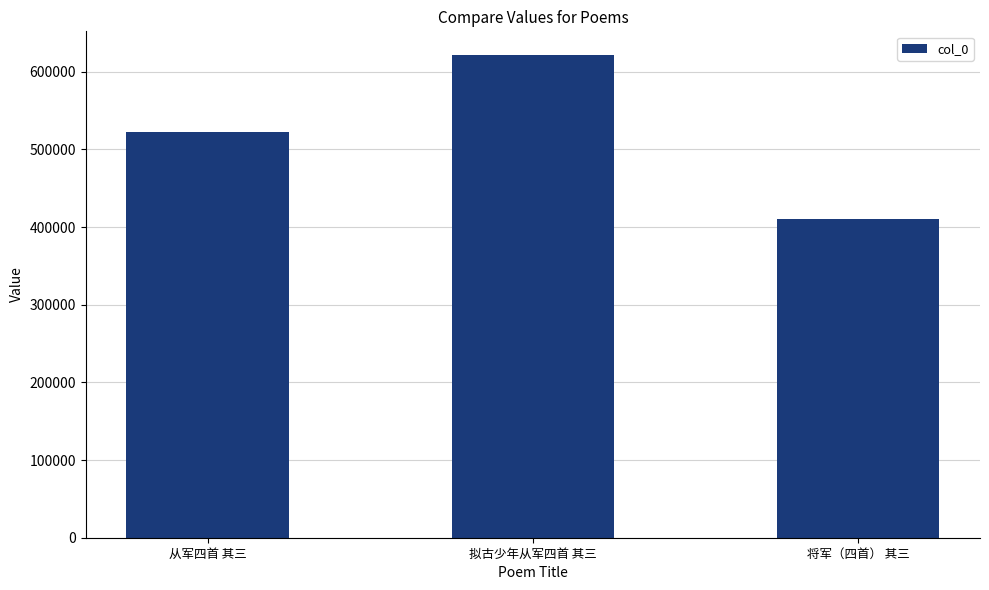

Rank the categories by value from highest to lowest.

拟古少年从军四首 其三, 从军四首 其三, 将军（四首） 其三